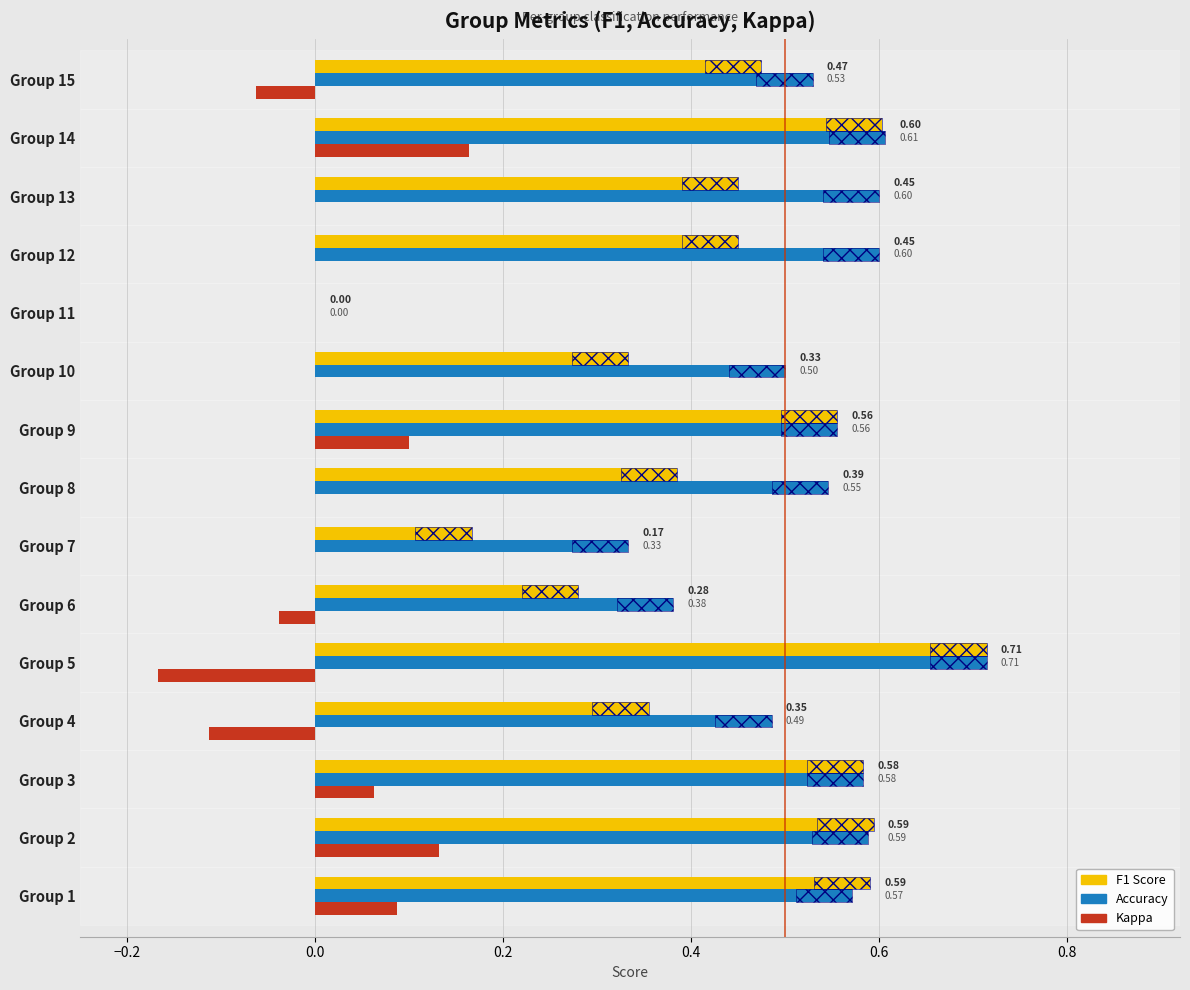

List the series in order of their peak value, lowest first.

kappa, f1, accuracy